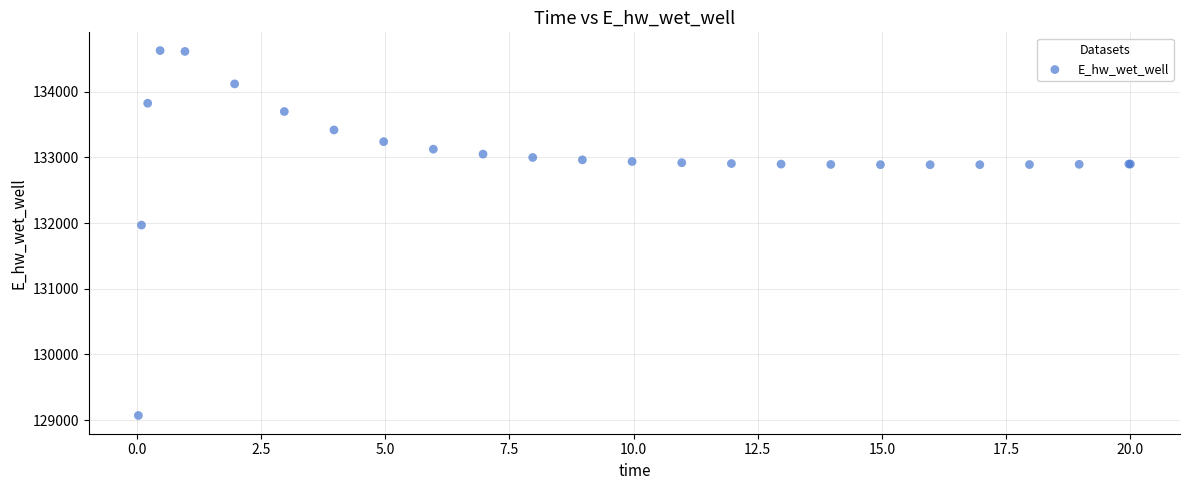

What Y value in the scatter plot is closest to 131848?

131969.7